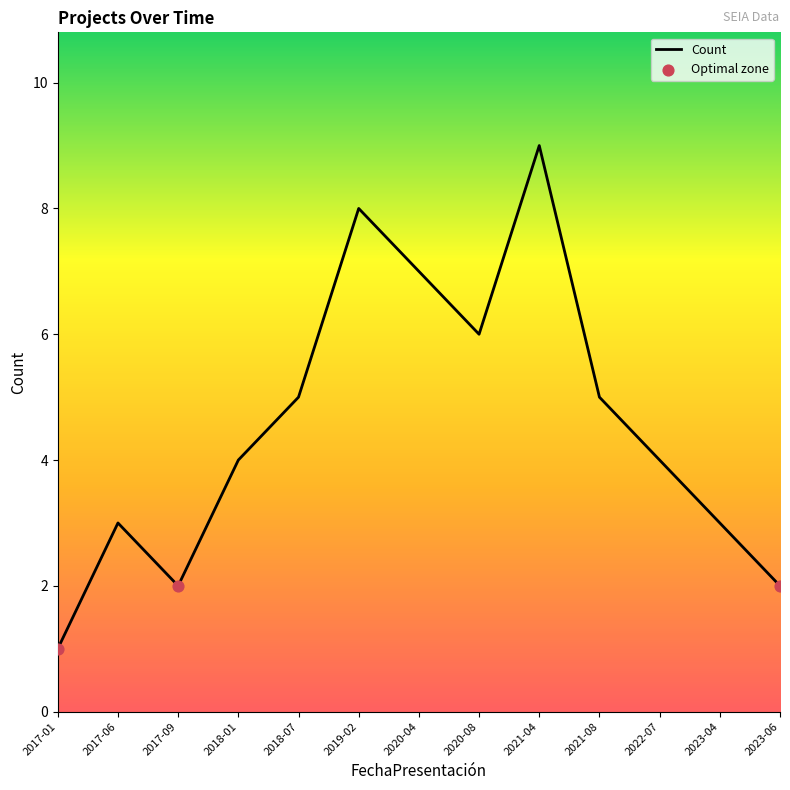

What is the change in value from 2017-09 to 2018-01?

+2